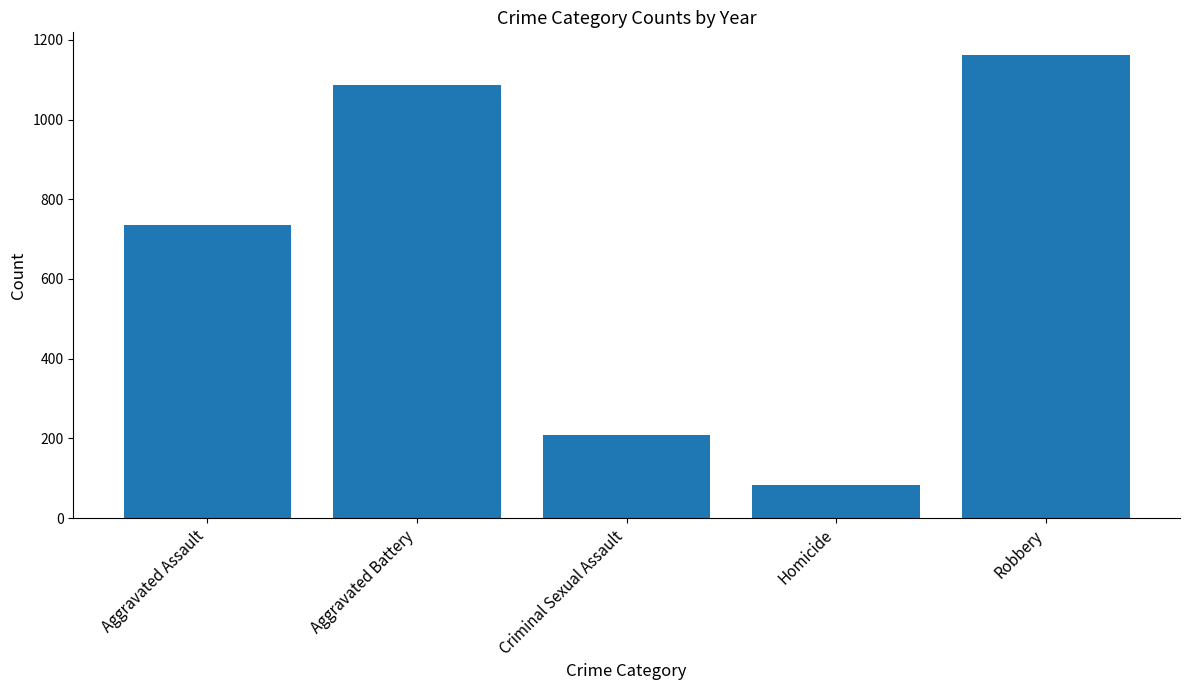

Read the value at Homicide, to the nearest 100.

100